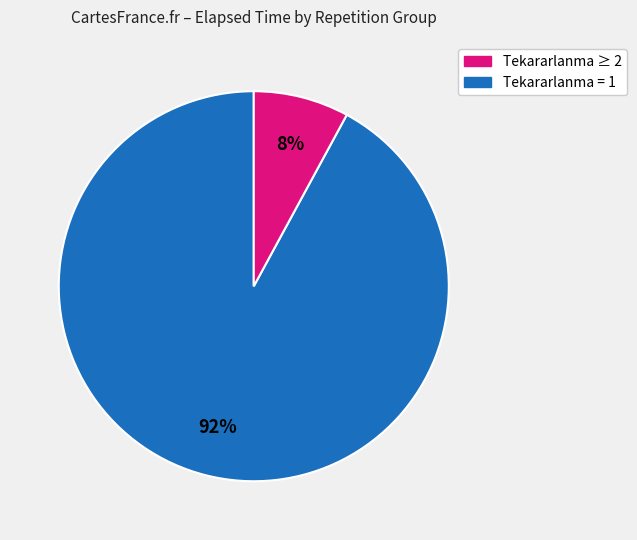

To the nearest percent, what is the average slice percentage?

50%